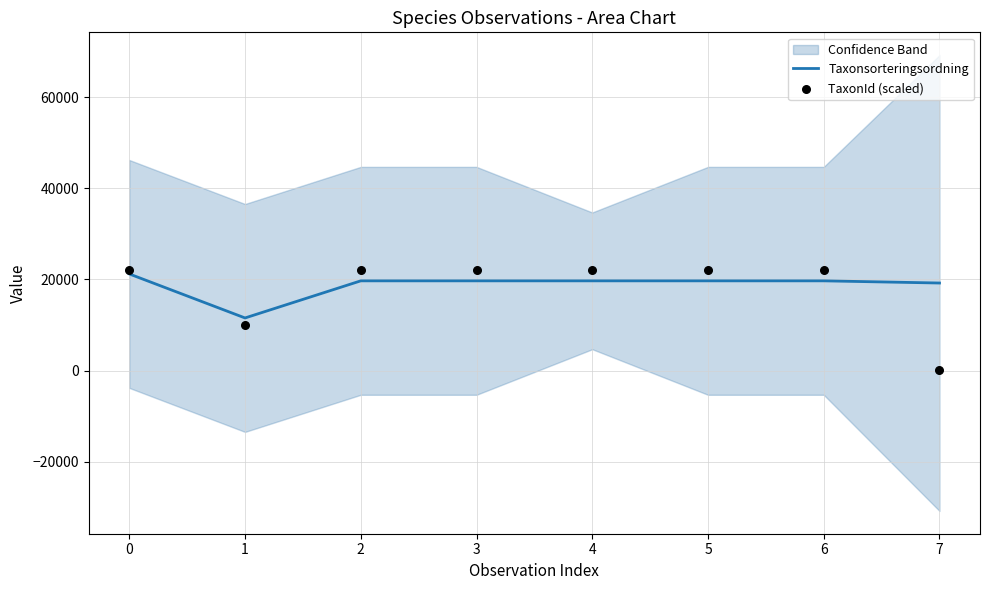

Which series reaches the maximum Y coordinate?

TaxonId (scaled)